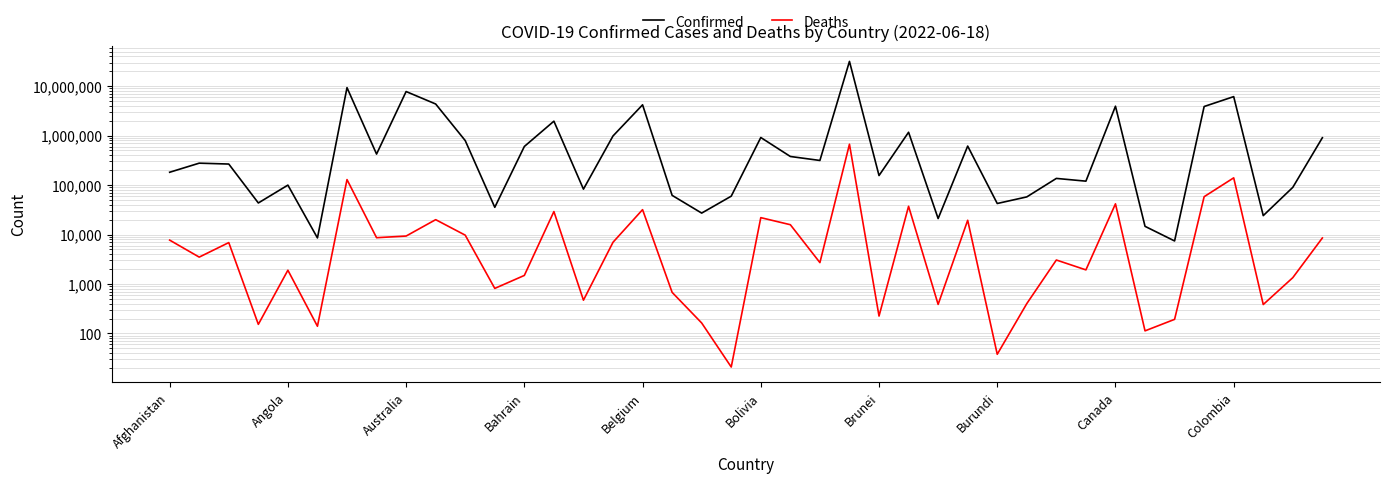

The value of Deaths at Afghanistan is 7713. True or false?

True